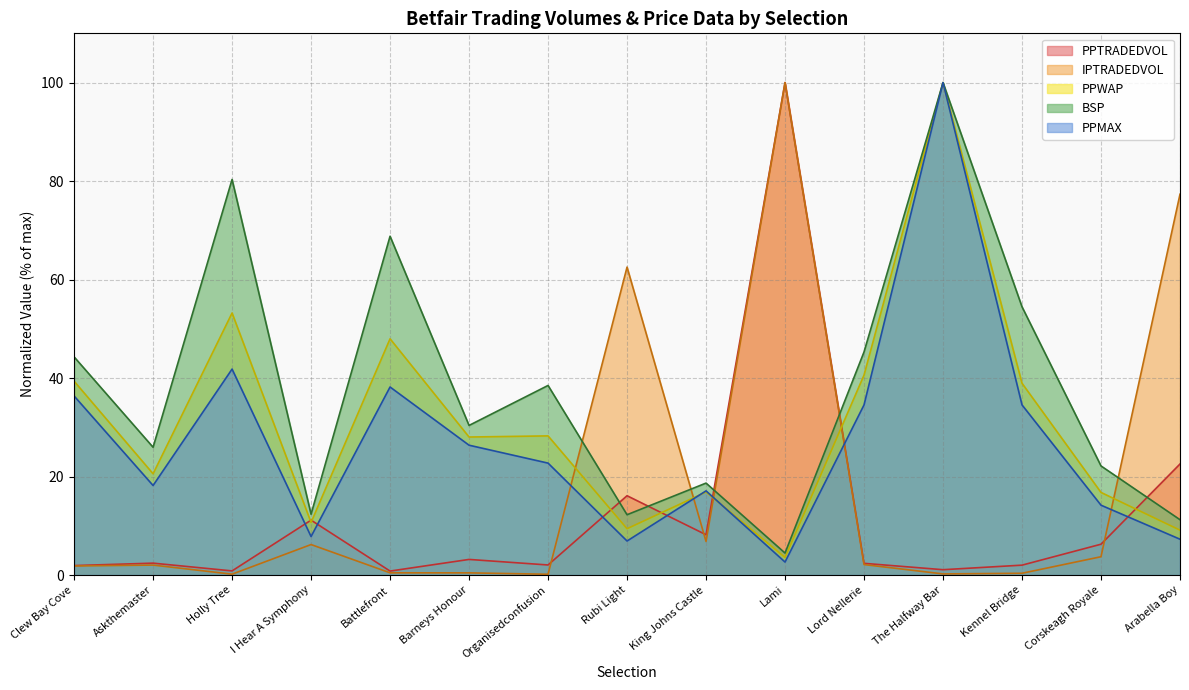

True or false: PPWAP has more than 0 points higher than both neighbors.

True